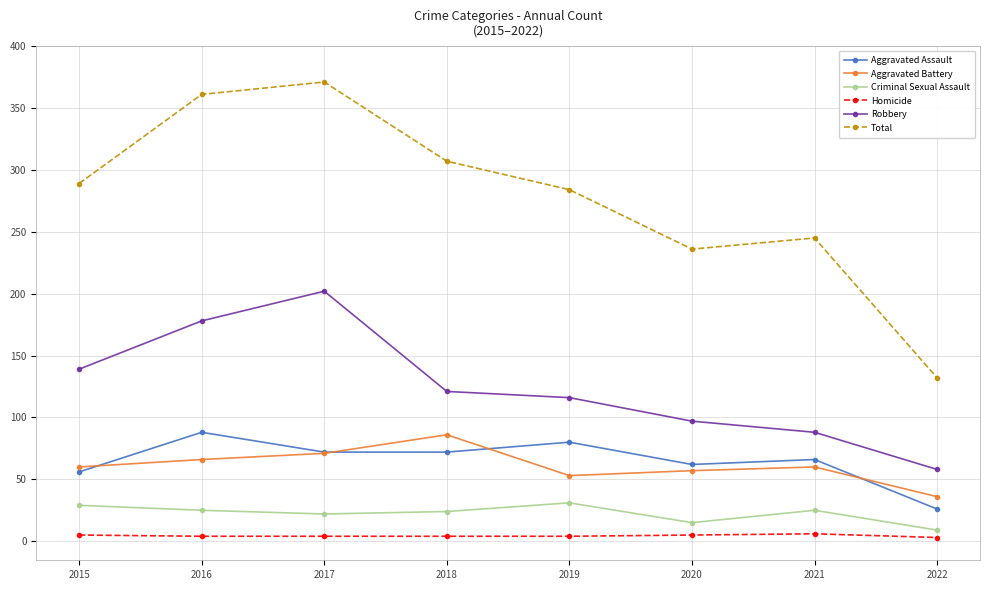

Which series changed the most between 2015 and 2016?

Total